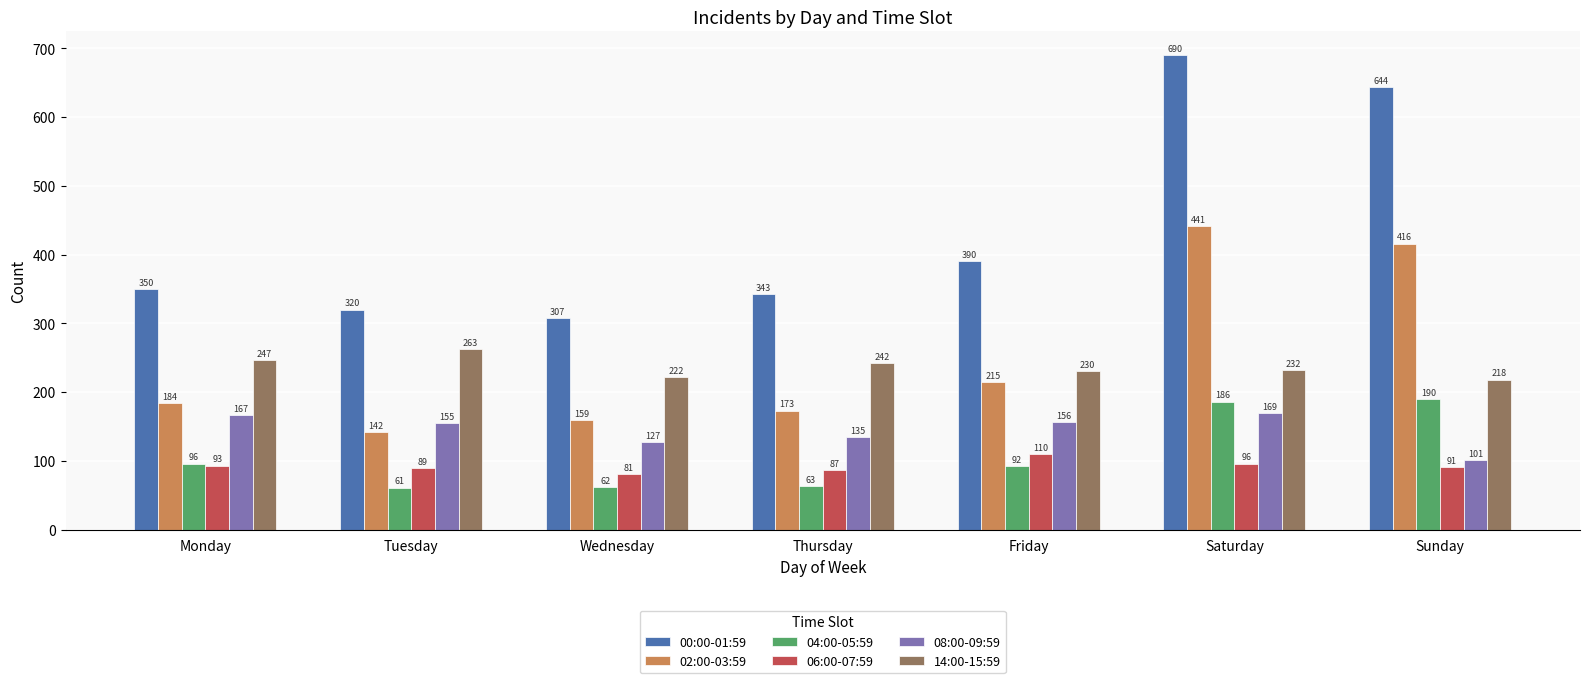

True or false: 00:00-01:59 has a value of 644 at Sunday.

True